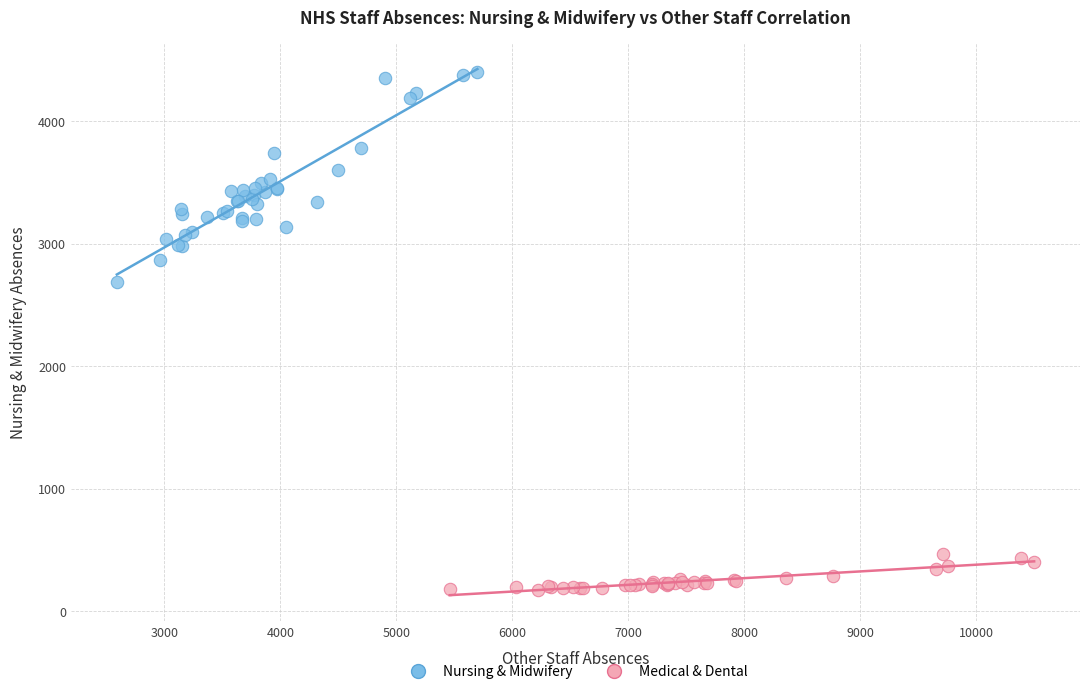

Which series contains the highest Y value?

Nursing & Midwifery